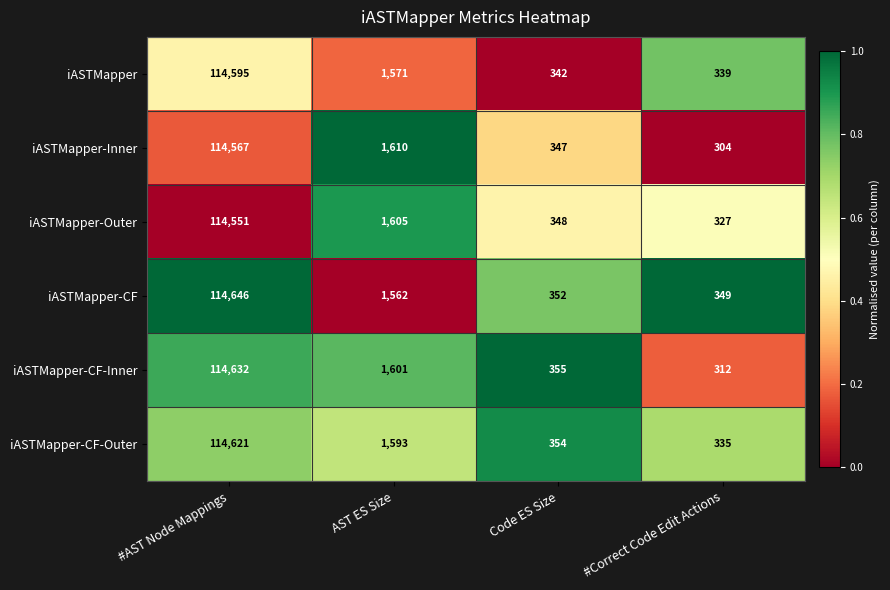

Rank the series at #Correct Code Edit Actions from highest to lowest value.

iASTMapper-CF, iASTMapper, iASTMapper-CF-Outer, iASTMapper-Outer, iASTMapper-CF-Inner, iASTMapper-Inner